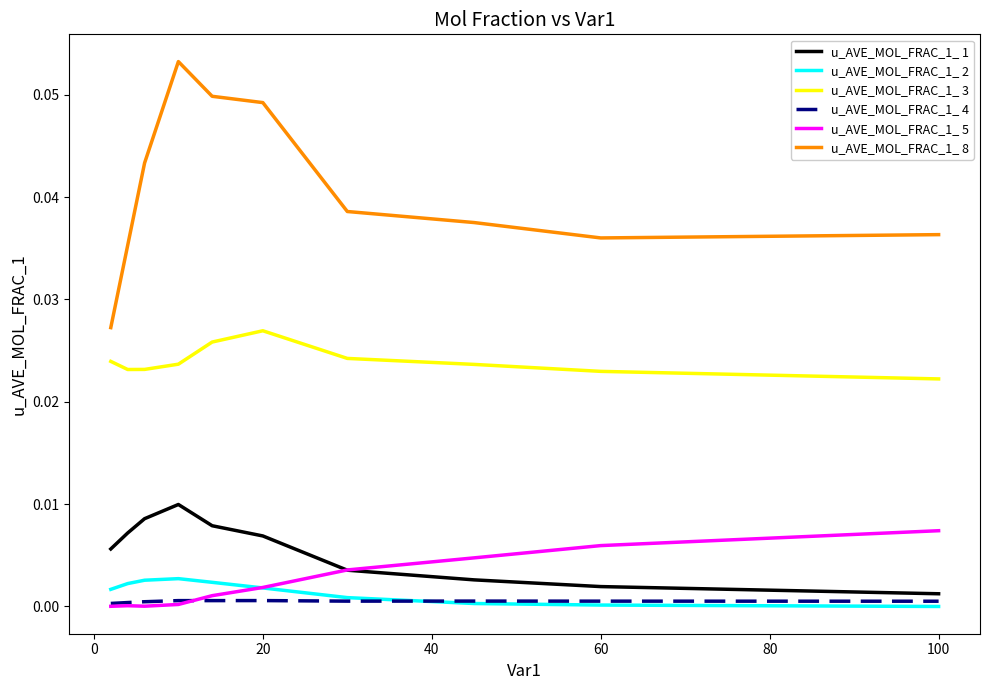

Rank the series by their maximum value, from highest to lowest.

u_AVE_MOL_FRAC_1_ 8, u_AVE_MOL_FRAC_1_ 3, u_AVE_MOL_FRAC_1_ 1, u_AVE_MOL_FRAC_1_ 5, u_AVE_MOL_FRAC_1_ 2, u_AVE_MOL_FRAC_1_ 4